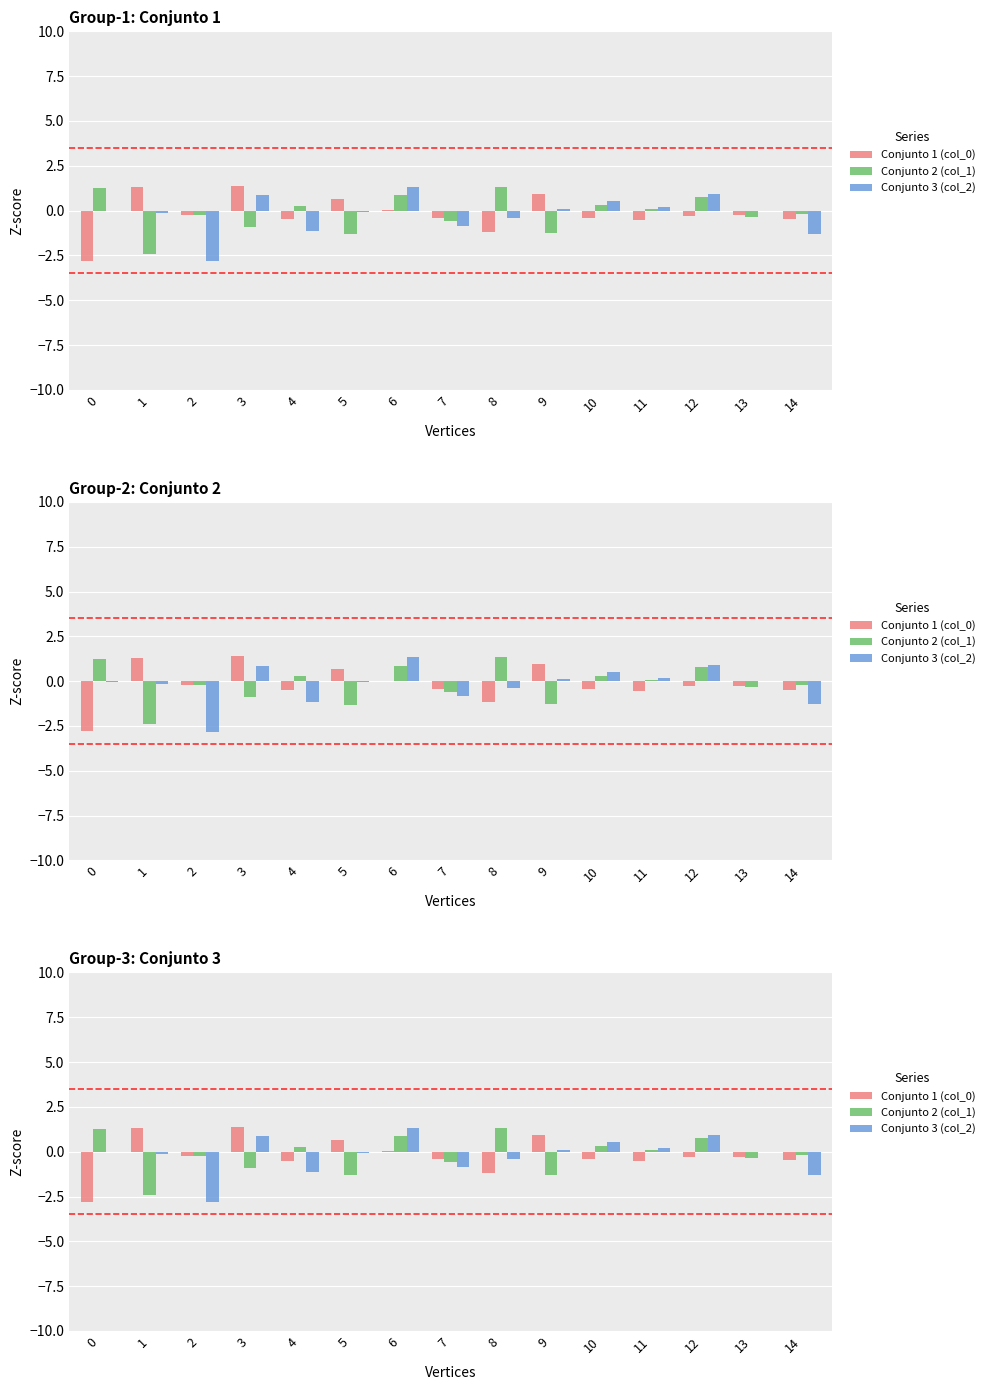

What is the sum of the Conjunto 1 (col_0) values at 13 and 5?

0.4